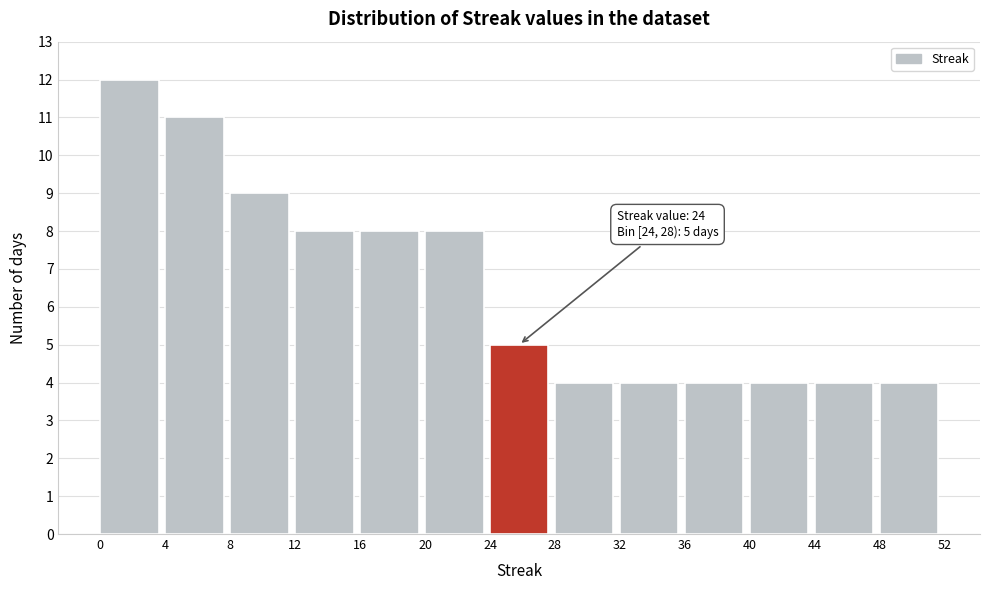

Which range on the x-axis has the tallest bar?

0 to 4